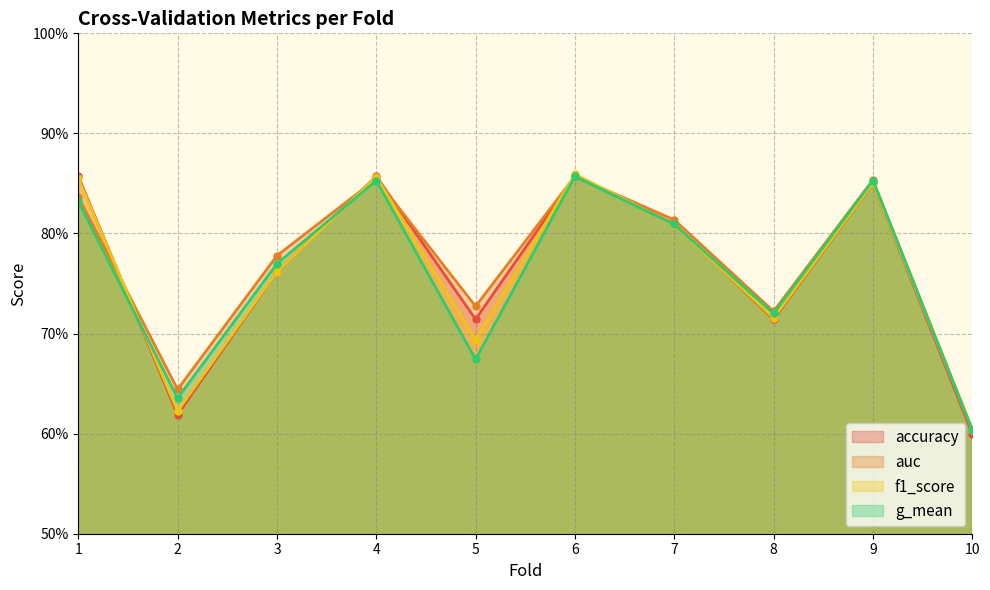

Which series changed the most between 3 and 10?

auc